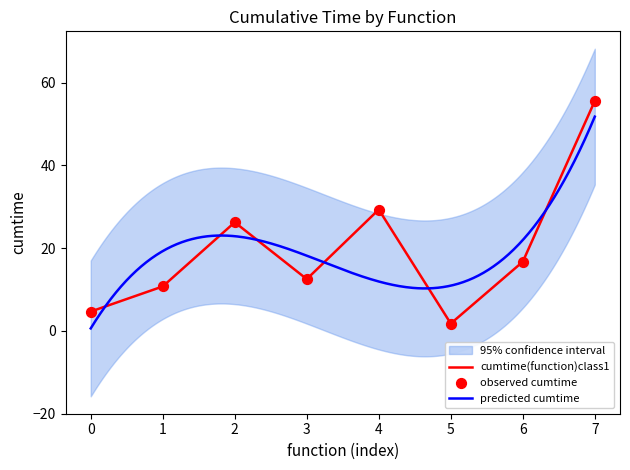

The value of cumtime(function)class1 at 4 is 17.3. True or false?

False